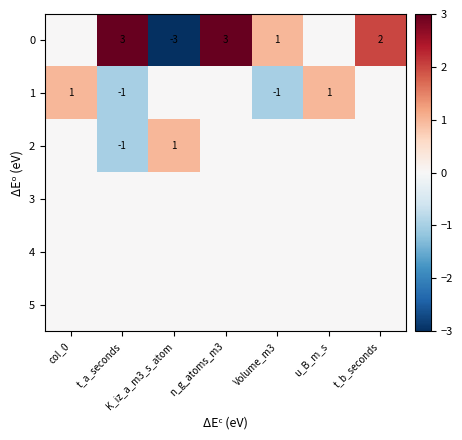

The value of 0 at t_b_seconds is 3. True or false?

False